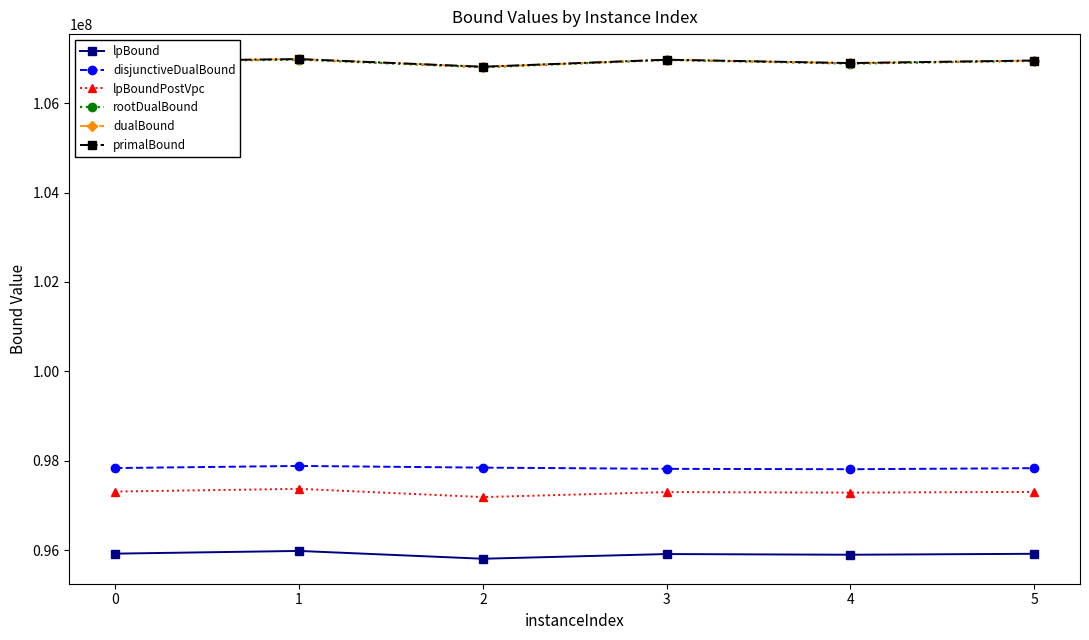

What is the value of the rootDualBound point at the 3rd from the left?

106805455.9